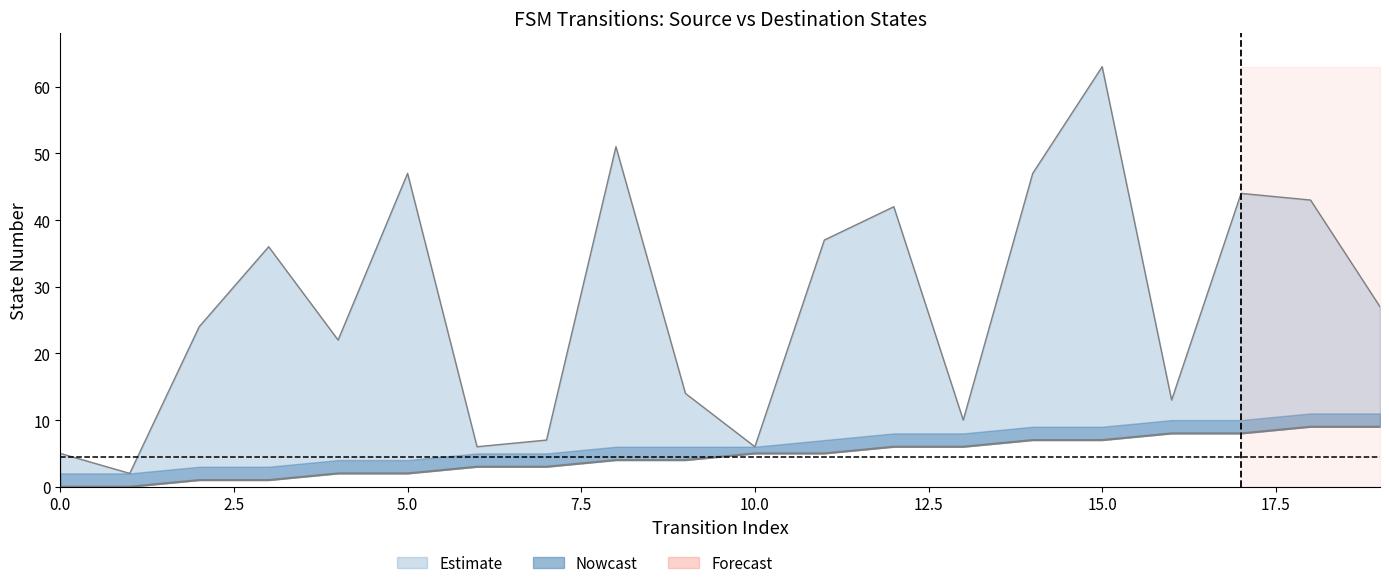

How many data points in source_state are above 5?

8